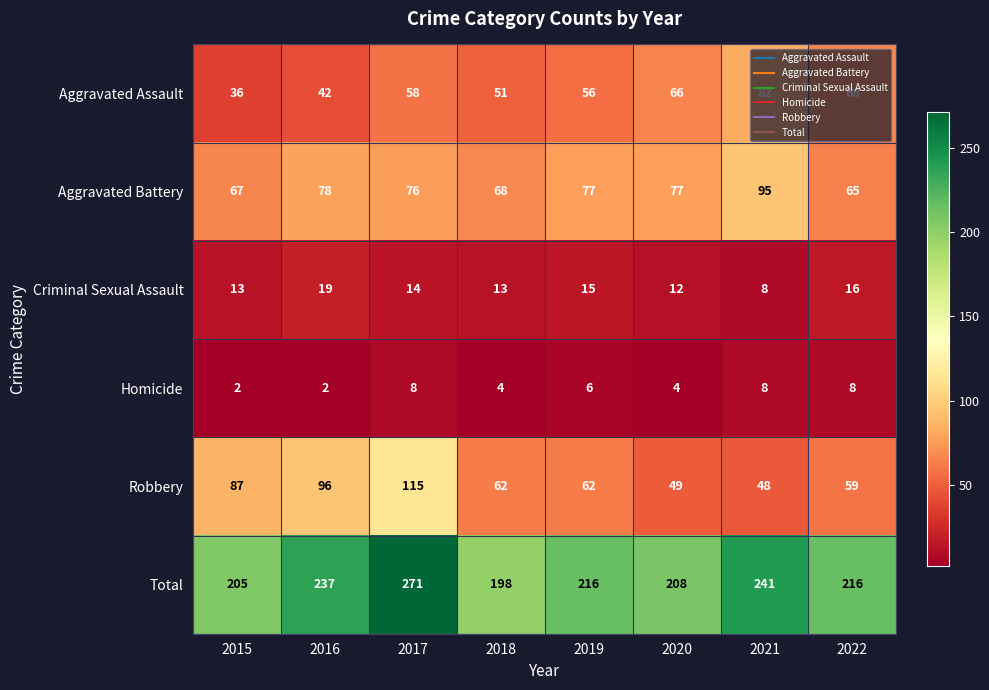

Where does the Aggravated Battery series first go above 77?

2016